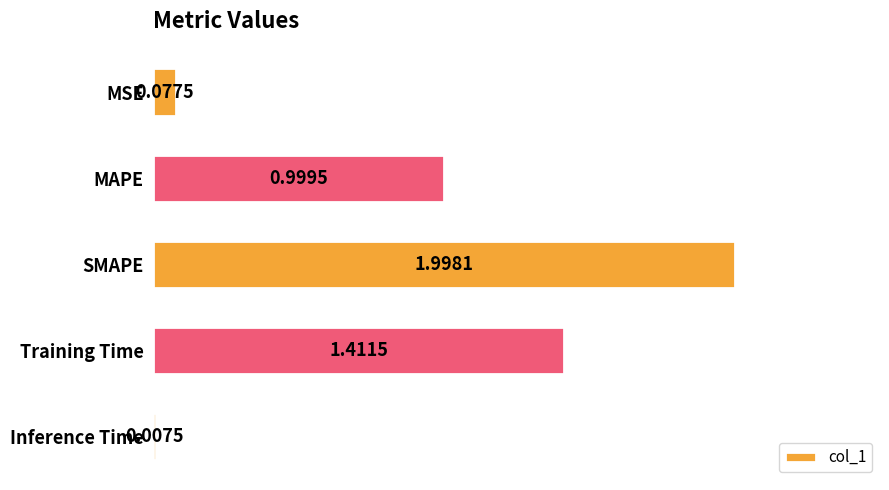

At which category does the chart reach its minimum across all series?

Inference Time